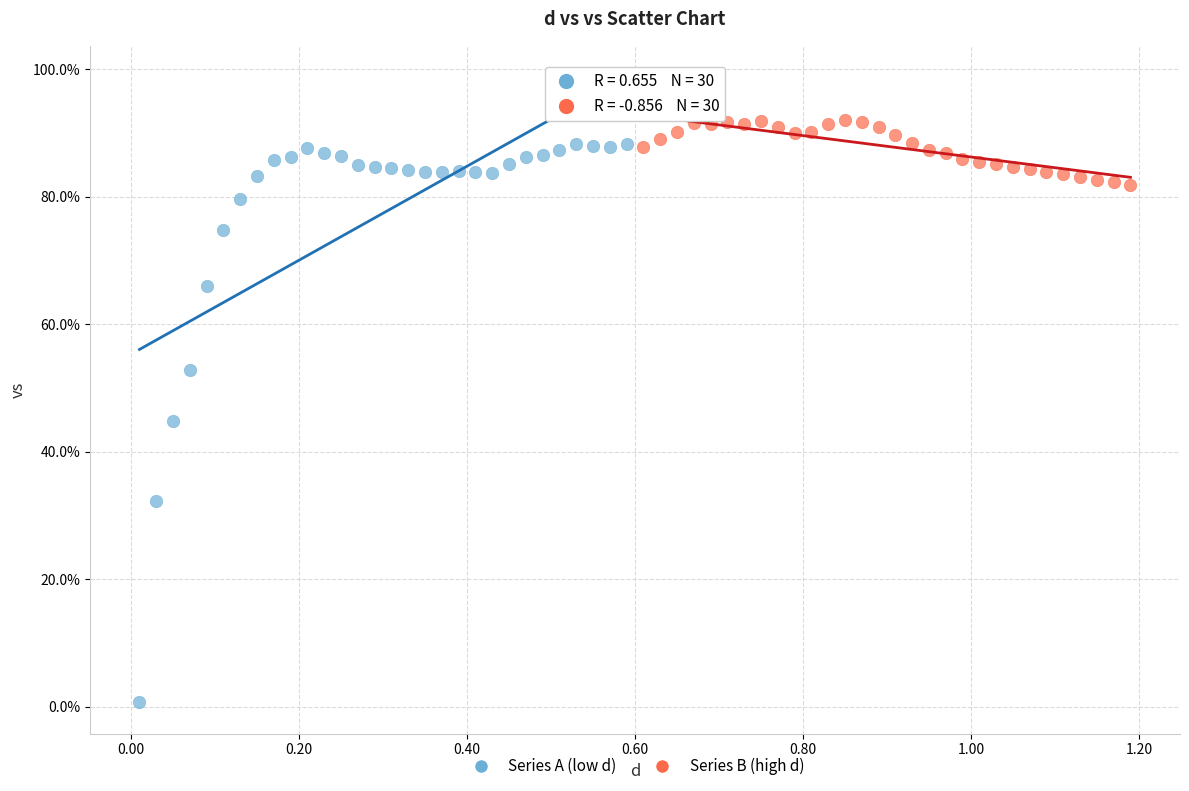

Which series has the widest spread of Y values?

Series A (low d)